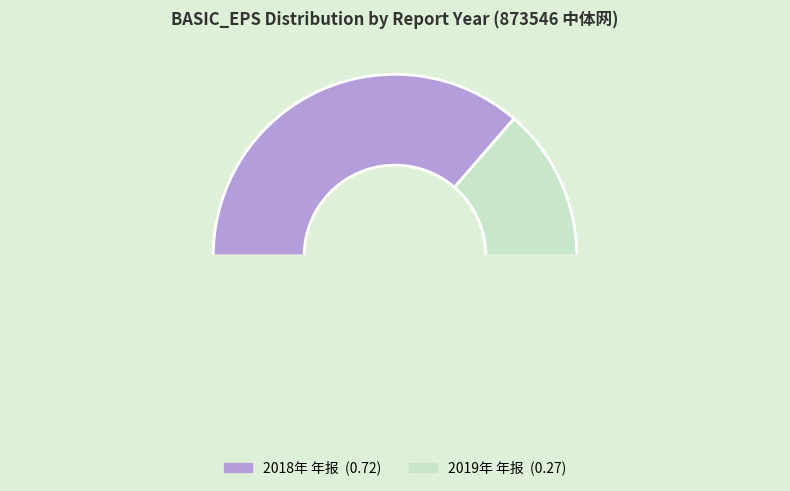

Which category has the biggest portion of the pie?

2018年 年报